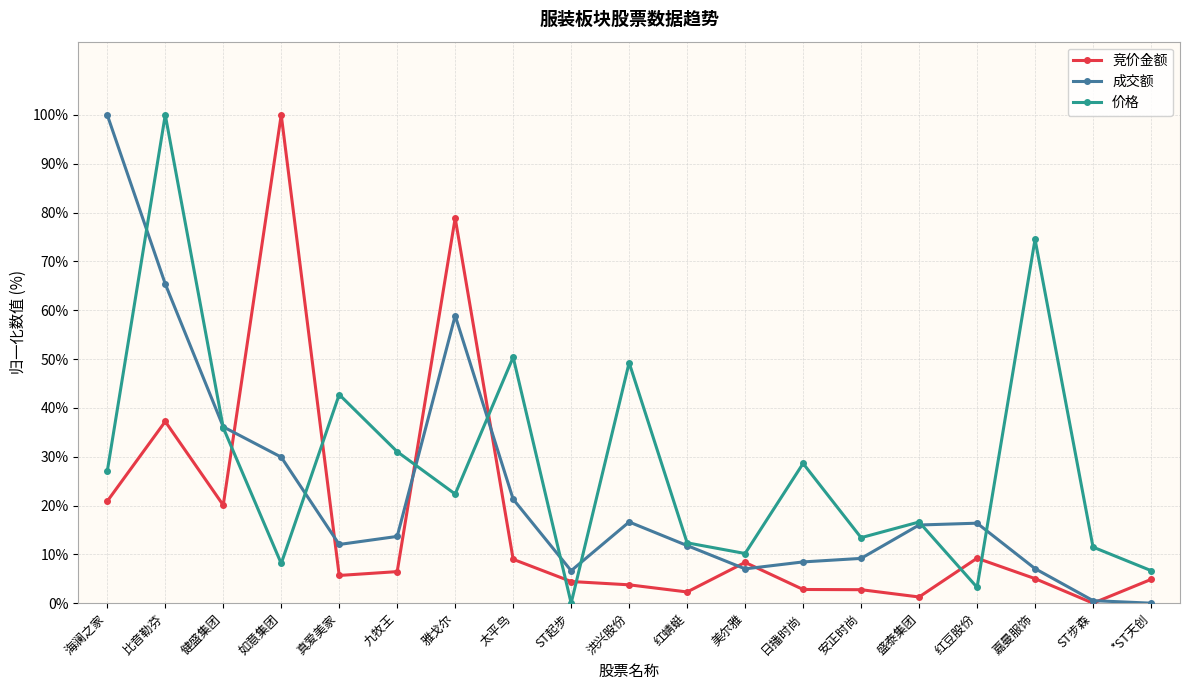

Which series changed the most between 日播时尚 and ST步森?

价格